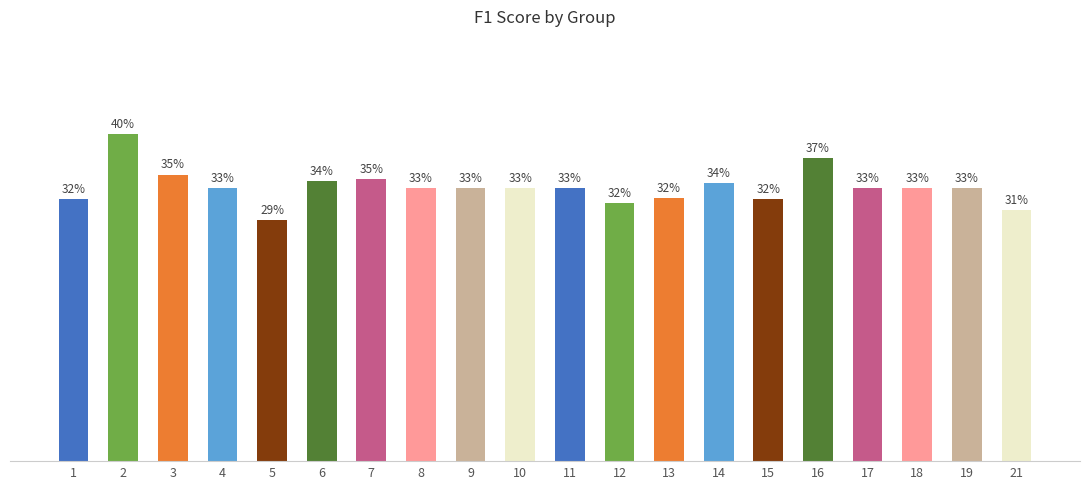

The chart shows a value of 0.5 at 17. True or false?

False